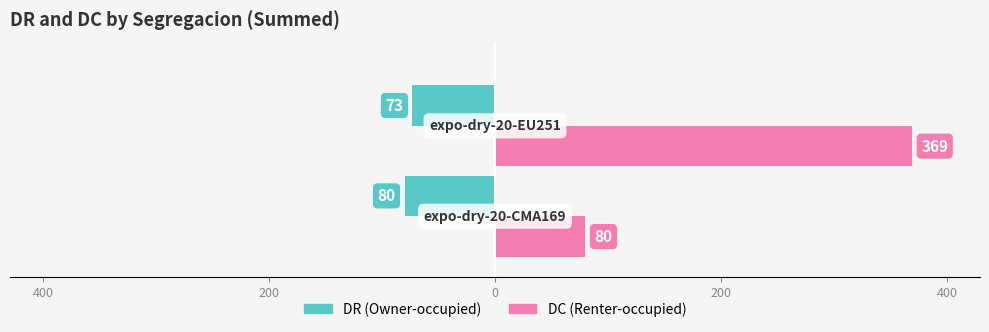

What are all the series names shown in the legend?

DR (Owner-occupied), DC (Renter-occupied)